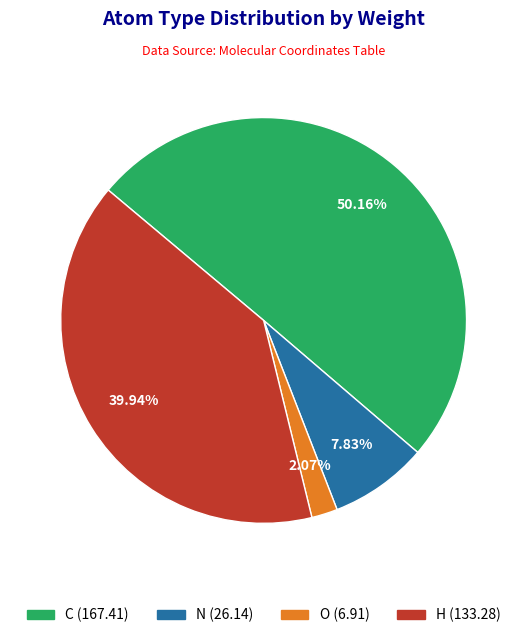

Which has a higher value, O or C?

C